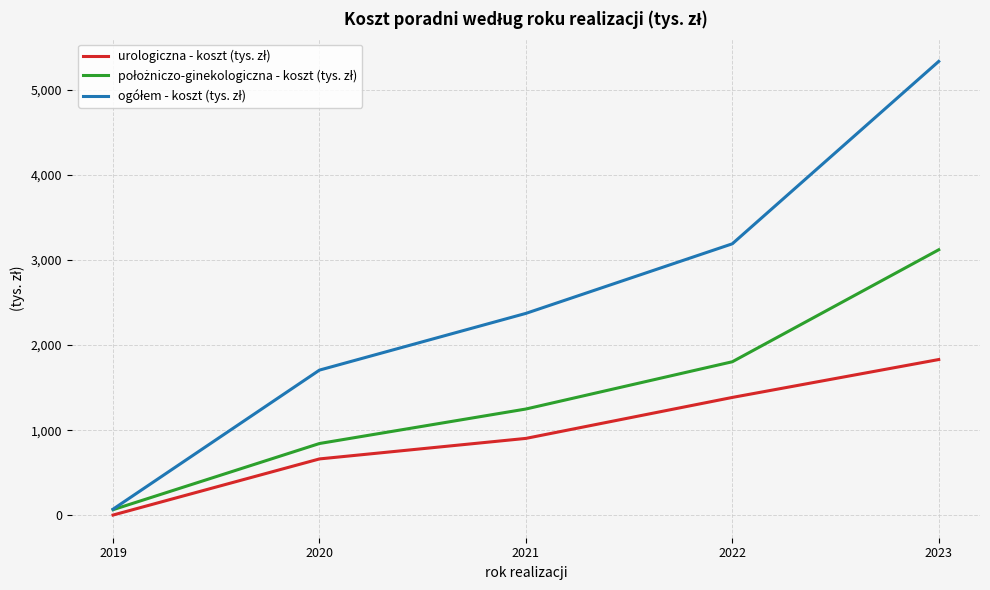

What is the spread (max minus min) of values at 2021?

1468